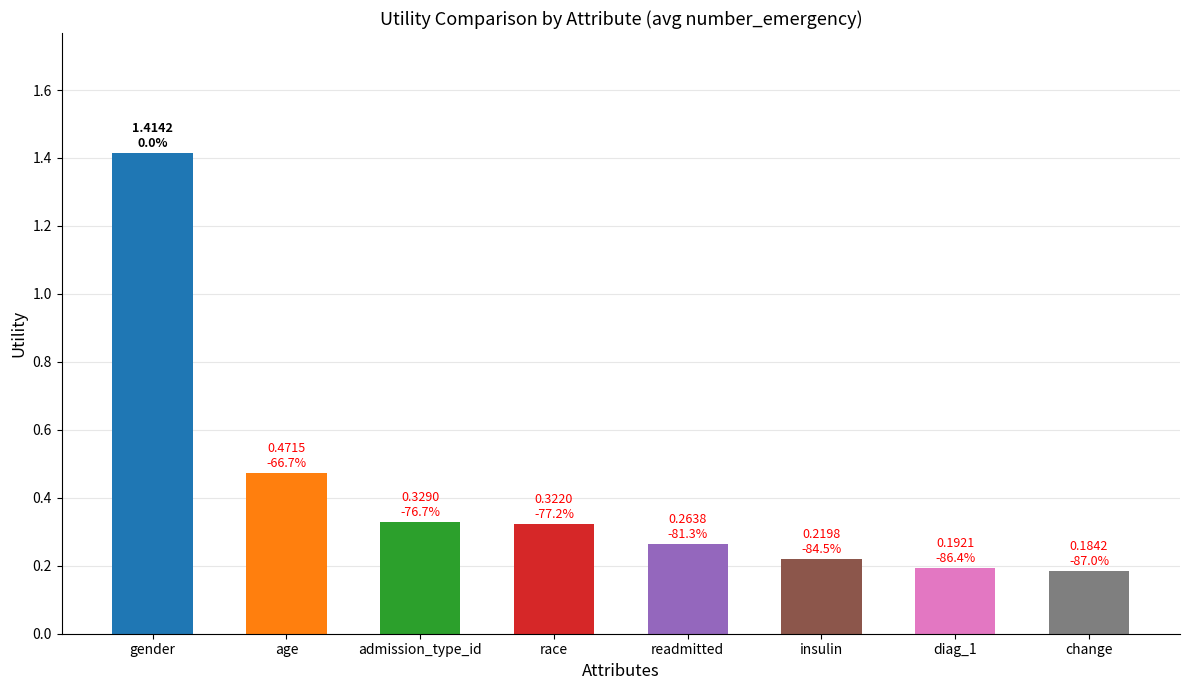

What is the difference between the maximum and minimum values?

1.2